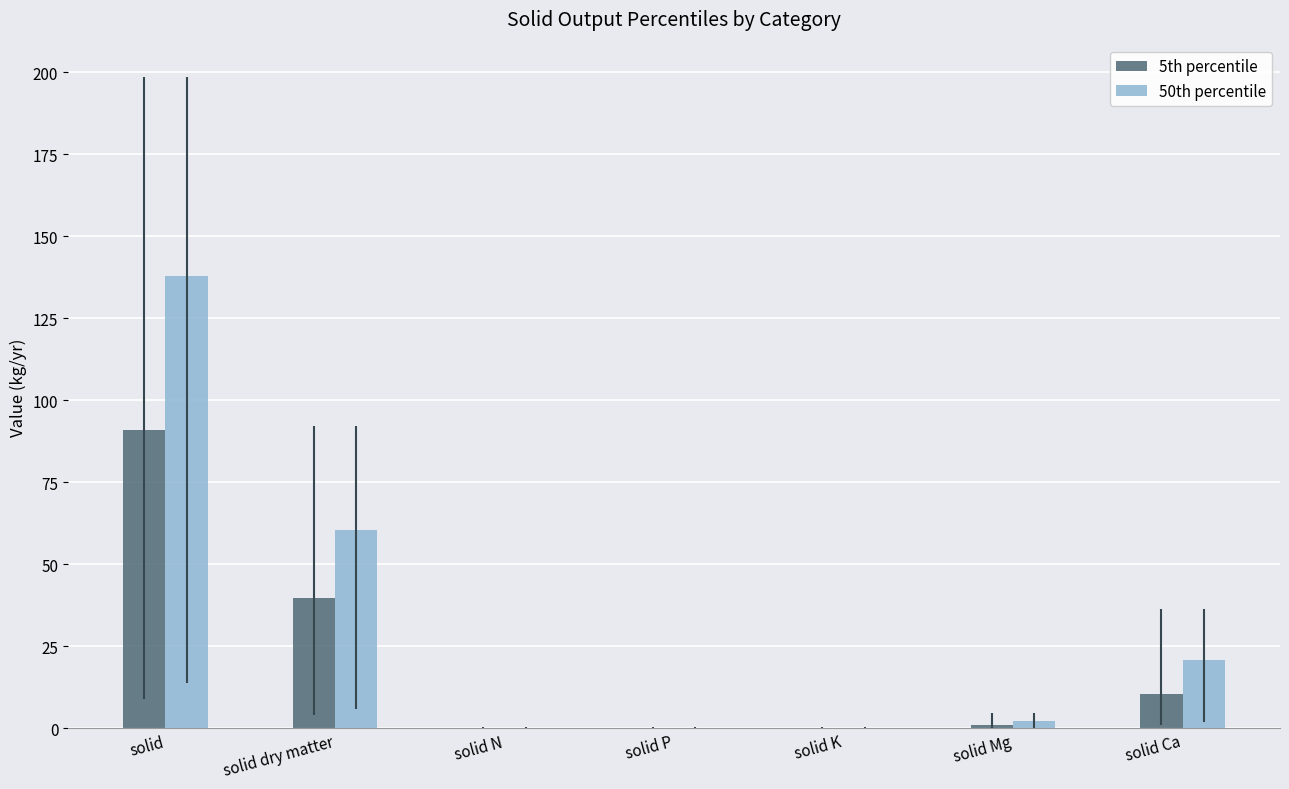

Is it true that 5th percentile equals 10.6 at solid Ca?

True